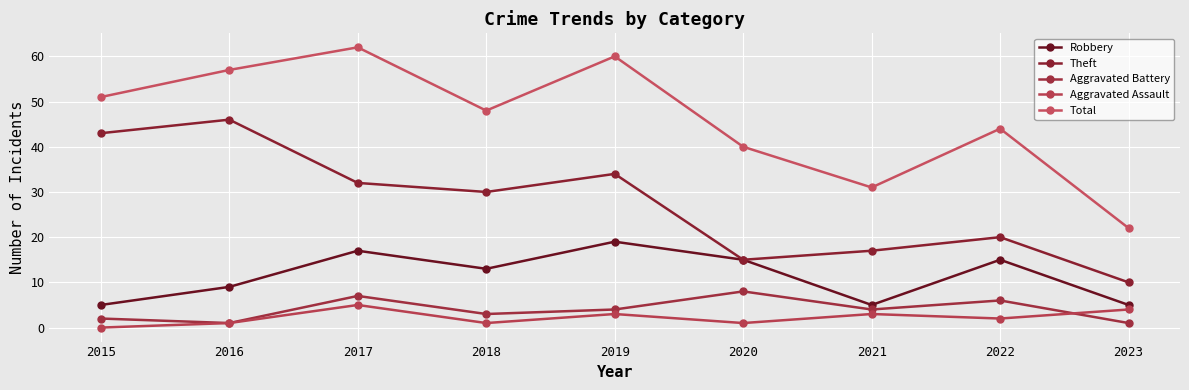

At which category is the sum across all series the highest?

2017